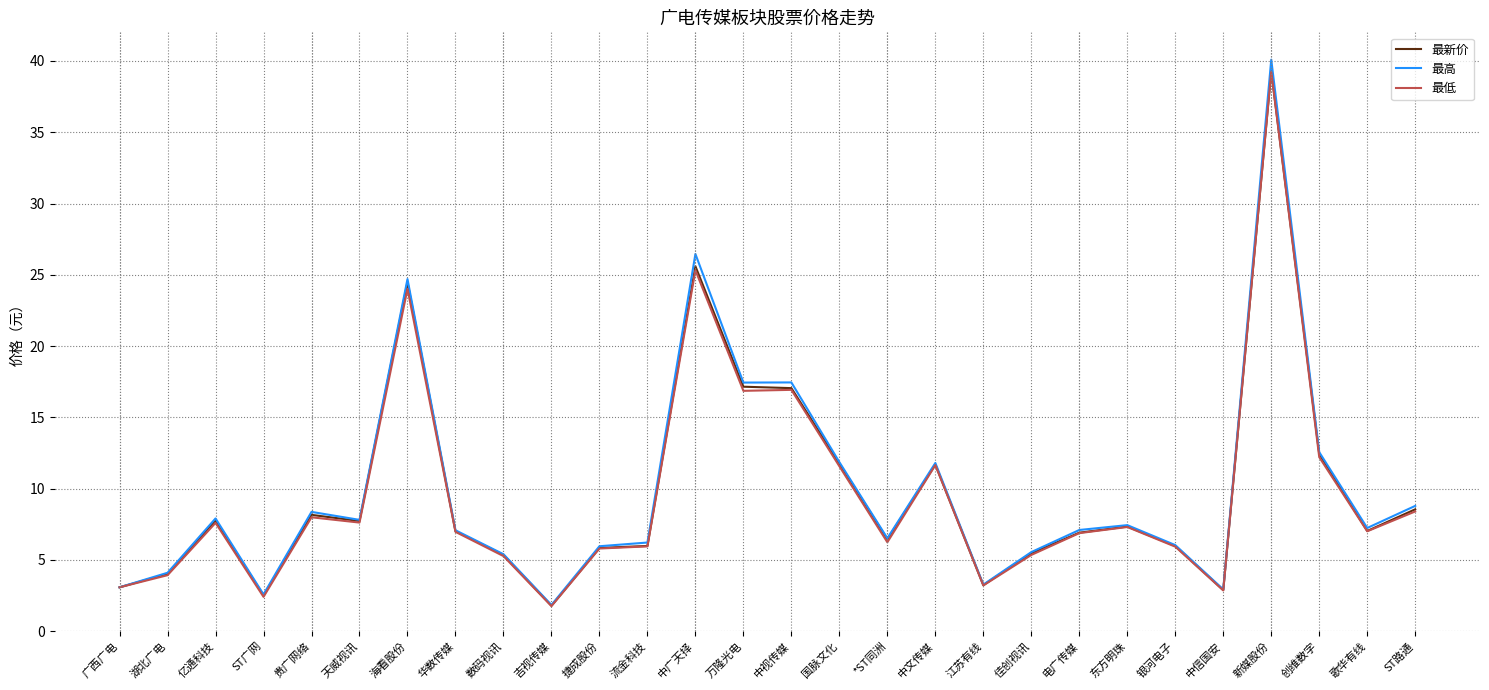

True or false: 最新价 has a value of 17.1 at 中视传媒.

True